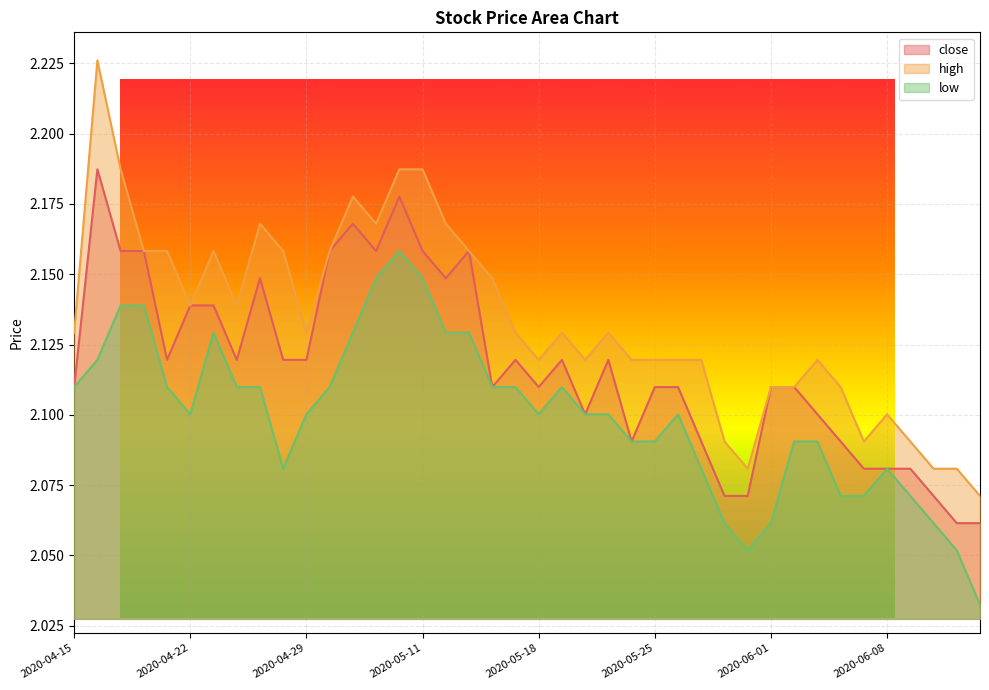

What value does the close series have at 2020-05-26?

2.1